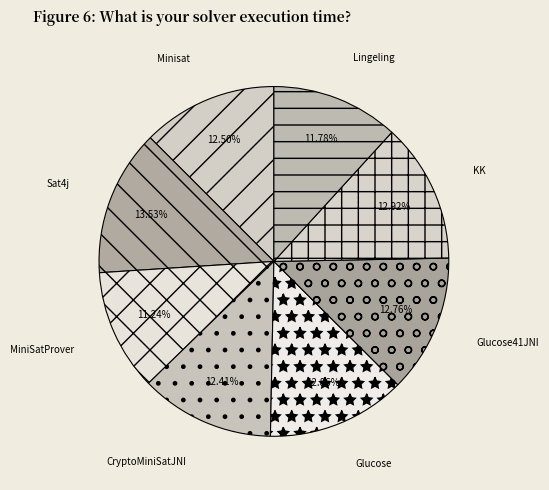

Does CryptoMiniSatJNI account for over 50% of the chart?

No